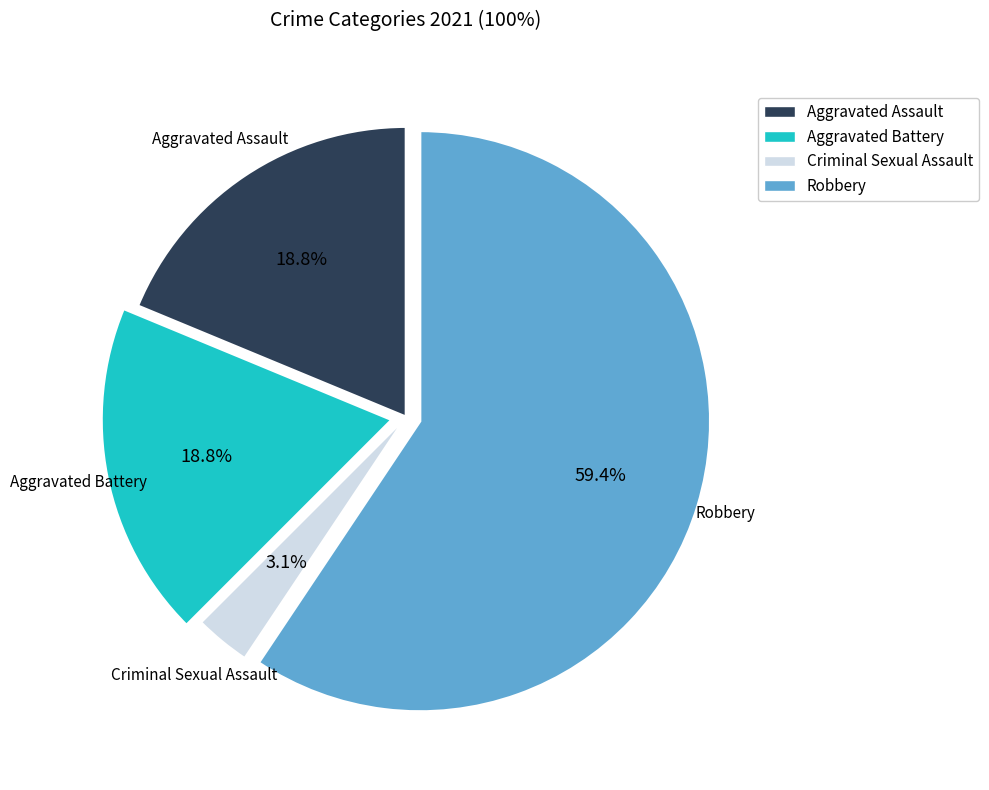

Which slice is the smallest?

Criminal Sexual Assault